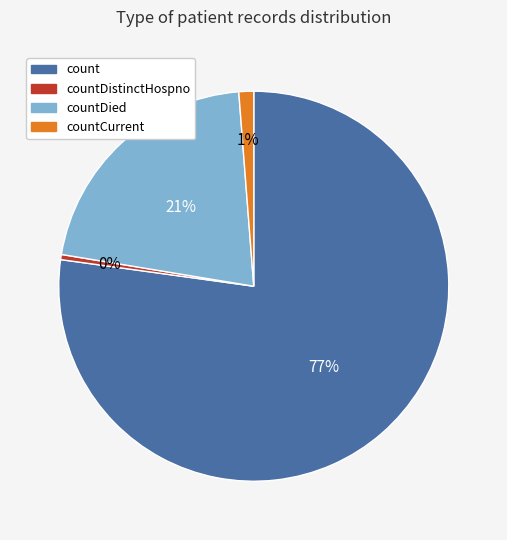

Which slice is the largest?

count